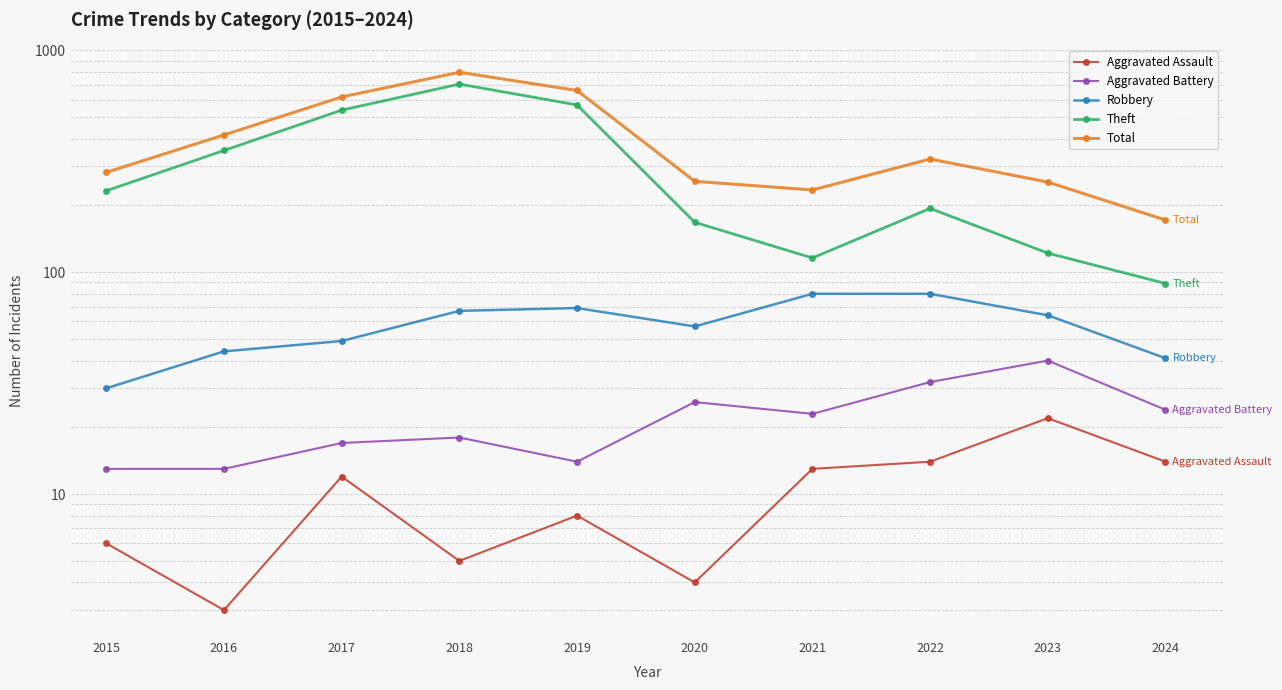

True or false: Aggravated Battery has more than 2 points higher than both neighbors.

True